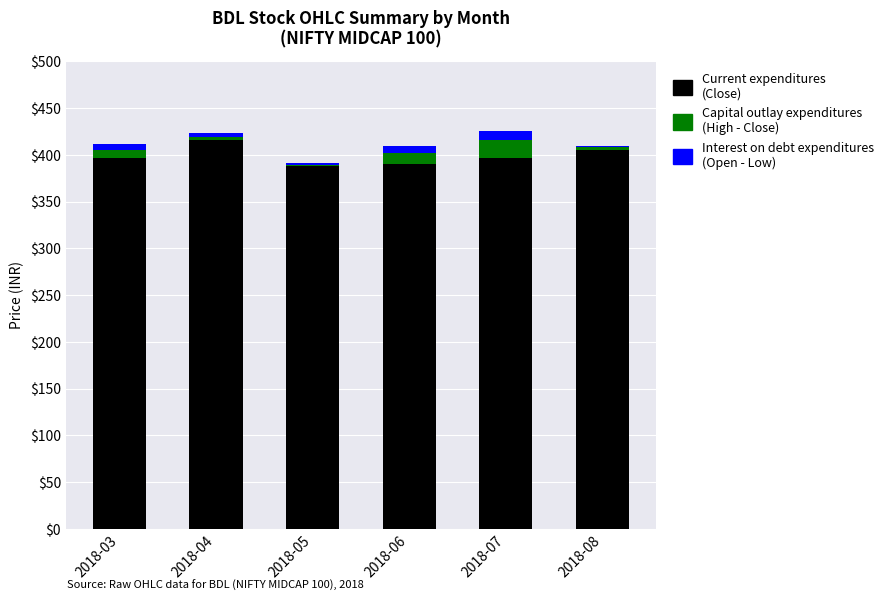

What is the total value across all series at 2018-04?

423.9